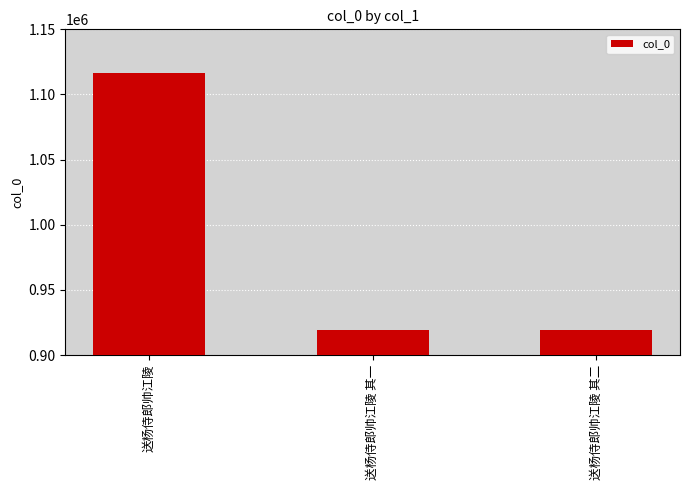

Which category has the highest value across all series?

送杨侍郎帅江陵